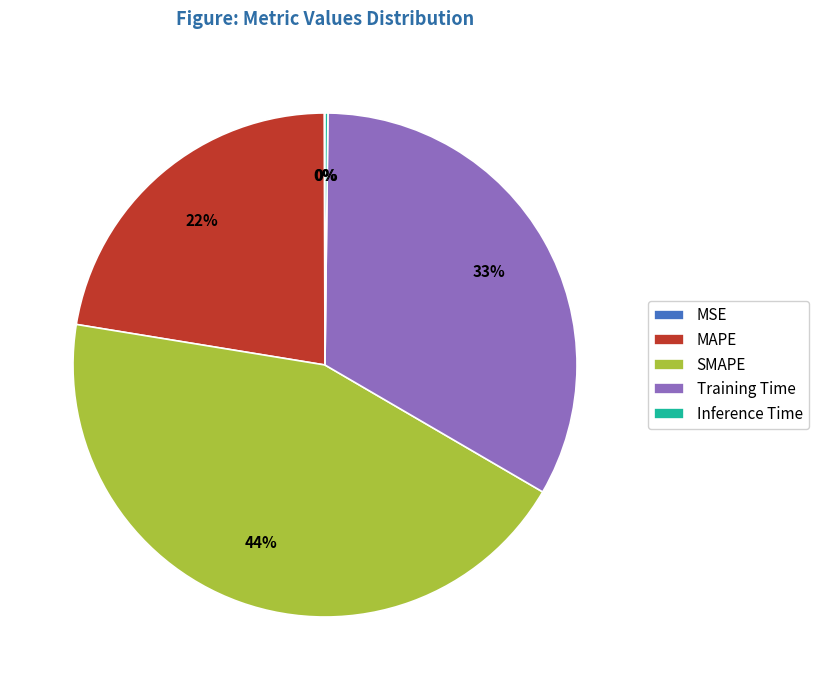

What percentage is the MAPE slice, to the nearest percent?

22%